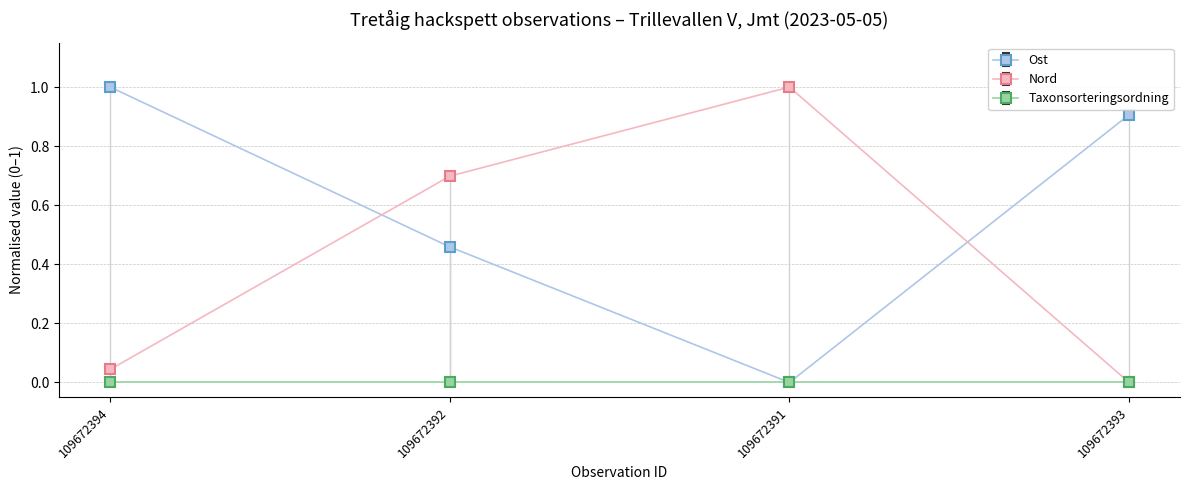

Is this an area chart (filled region under the line)?

No